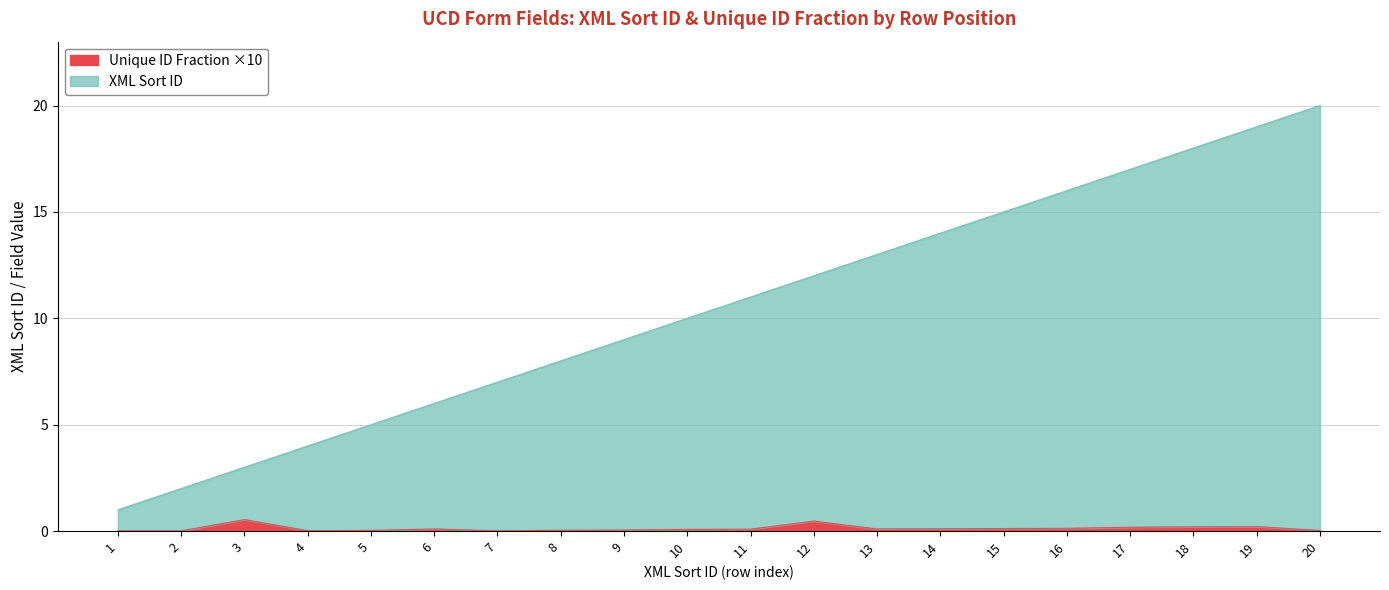

At which category is the sum across all series the highest?

20